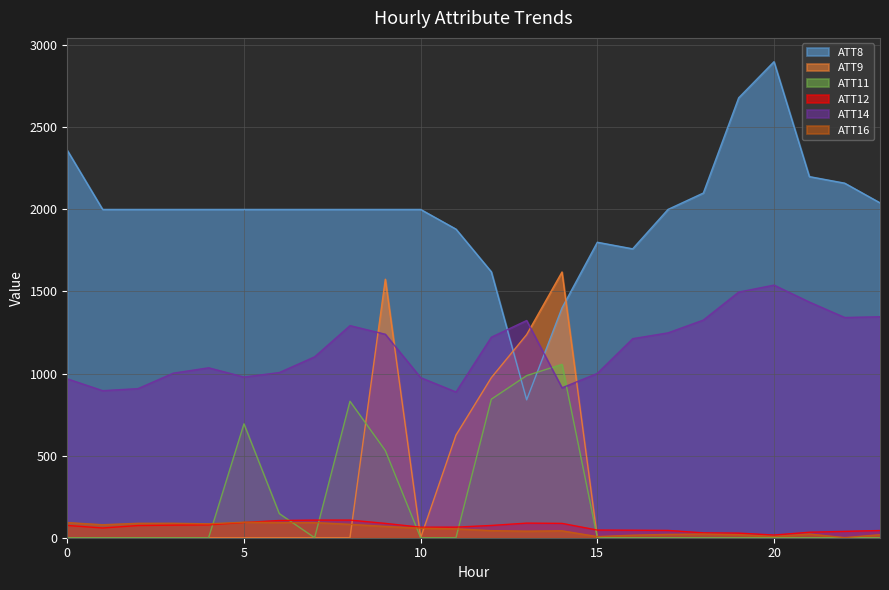

True or false: ATT14 has more than 0 interior local peaks.

True